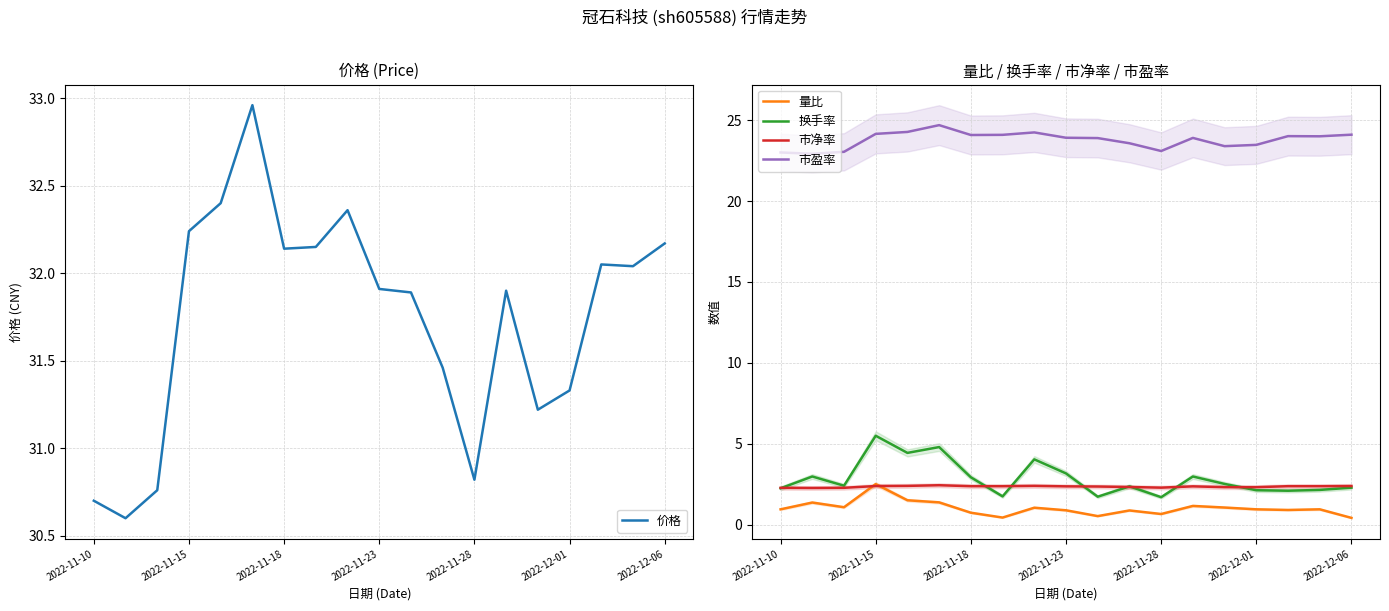

Count the 市净率 values in the range 2 to 3.

19